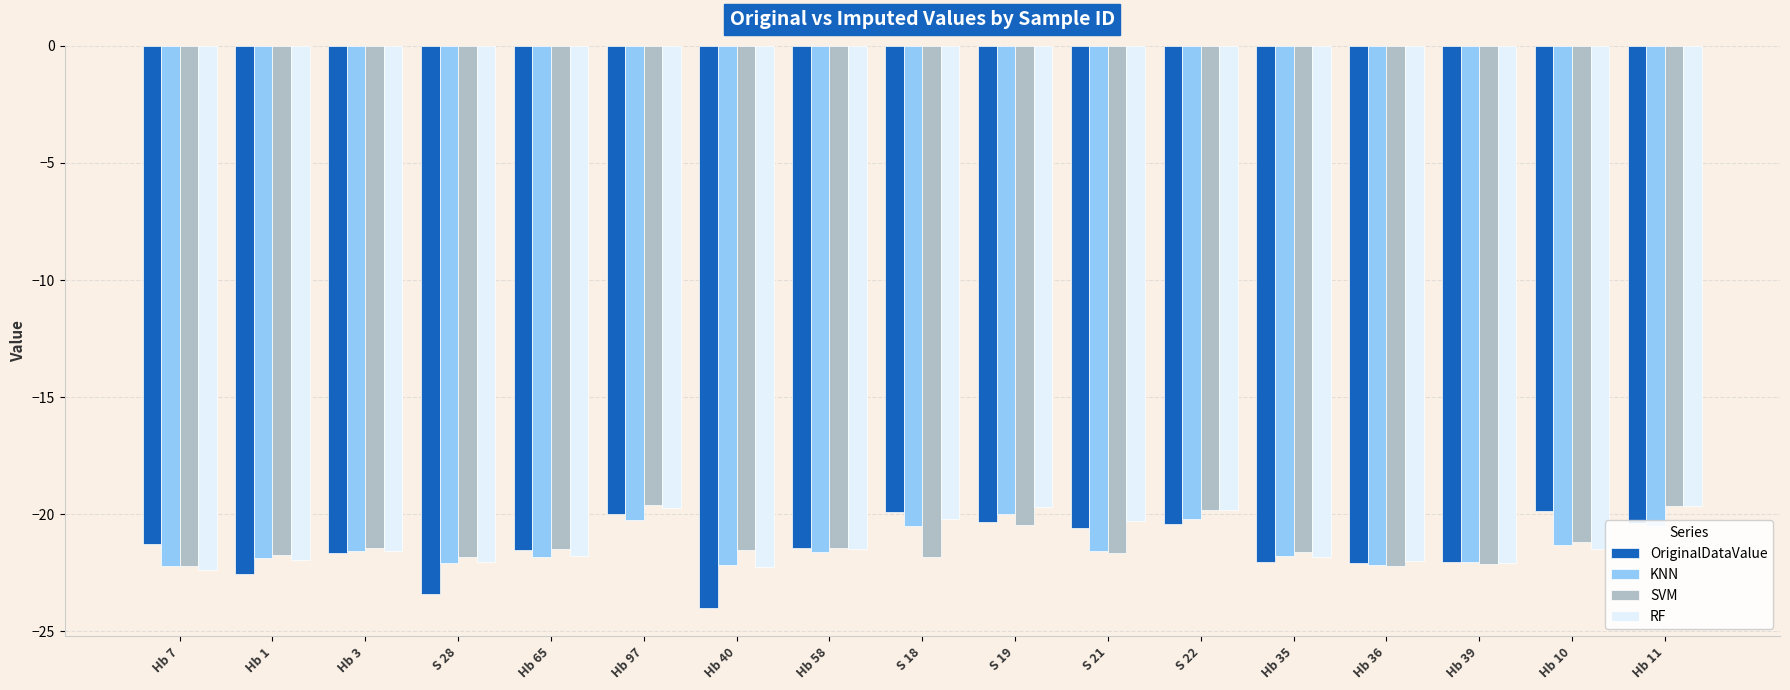

What is the difference between the maximum and minimum values in the RF series?

2.7